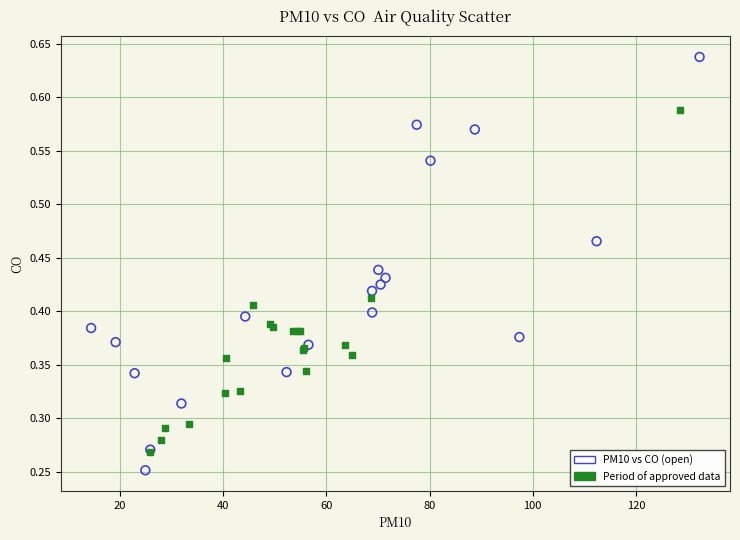

Which series contains the highest Y value?

PM10 vs CO (open)